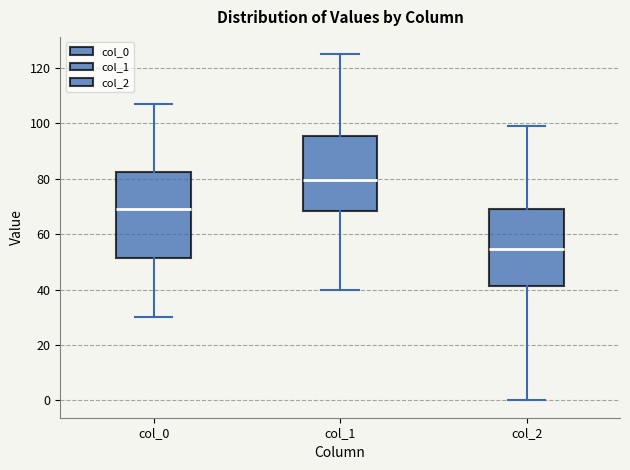

Which box's median line is the lowest?

col_2